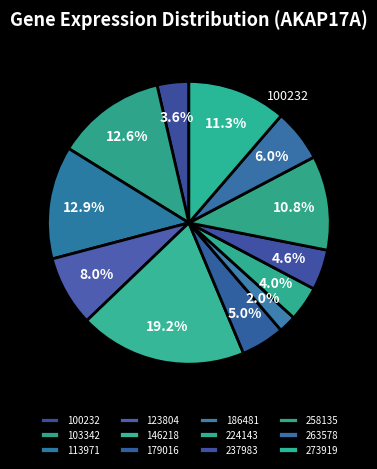

The 103342 slice represents 13% of the pie. True or false?

True